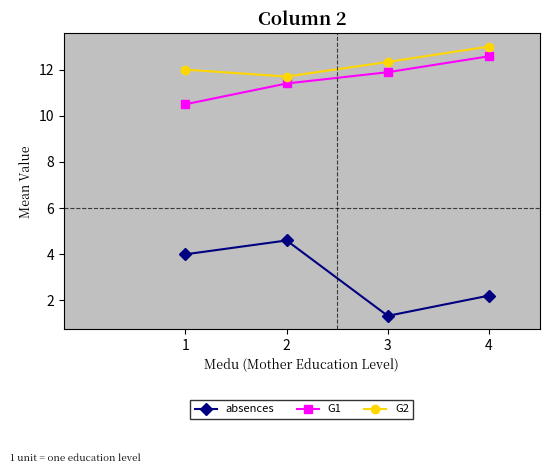

What is the spread (max minus min) of values at 3?

11.0